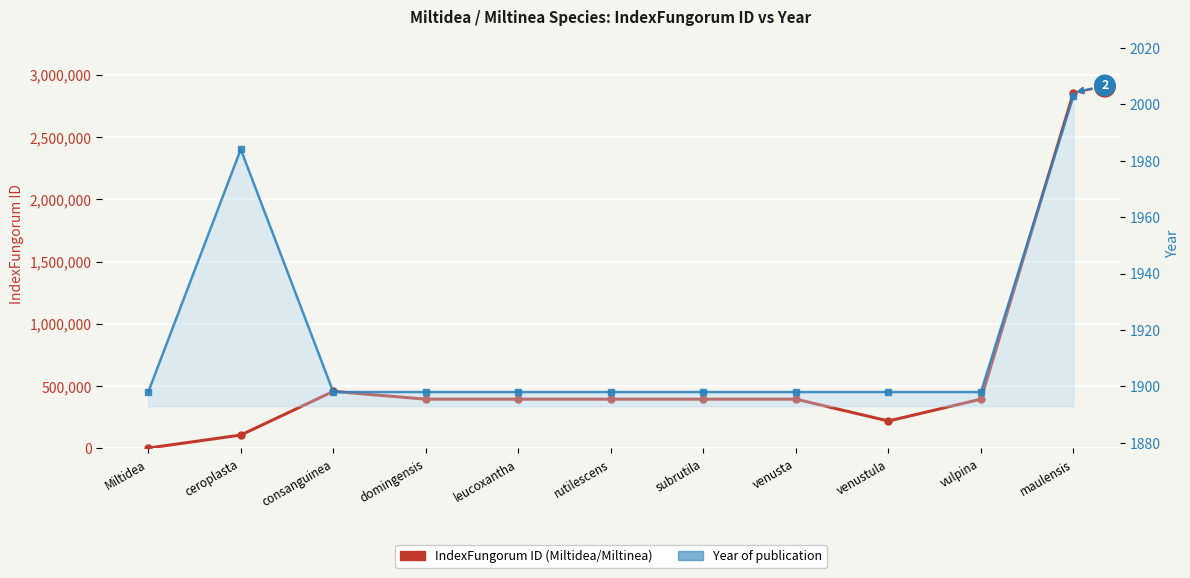

What is the difference between the maximum and minimum values in the Year series?

105